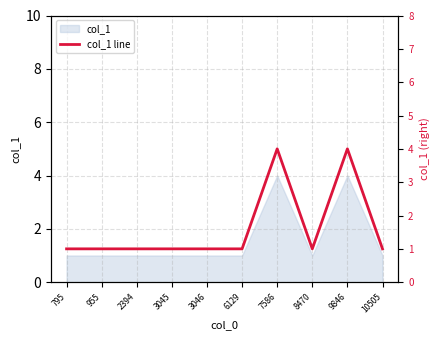

How many categories are shown in the chart?

10